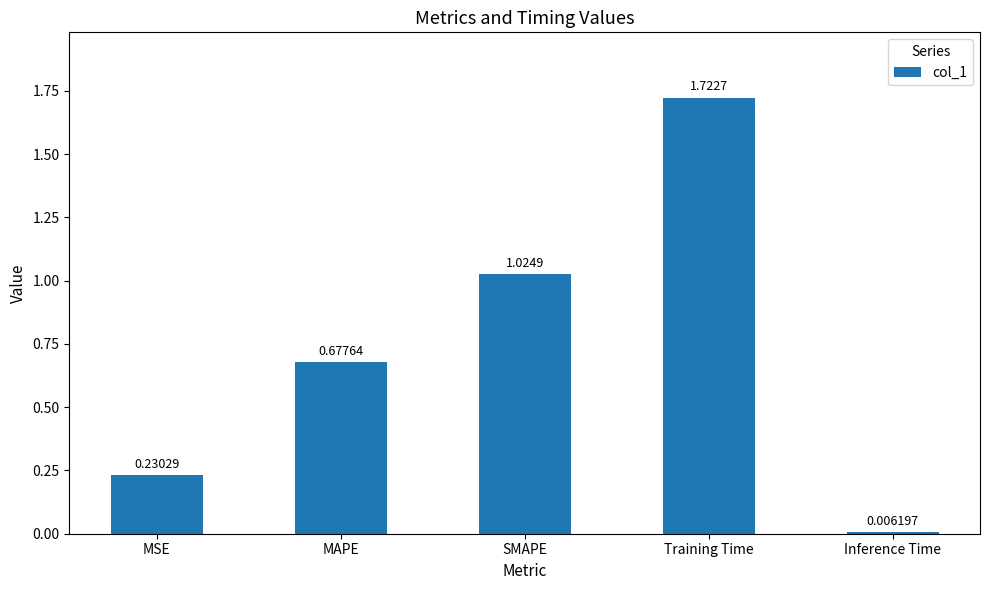

How many bars are there in total?

5